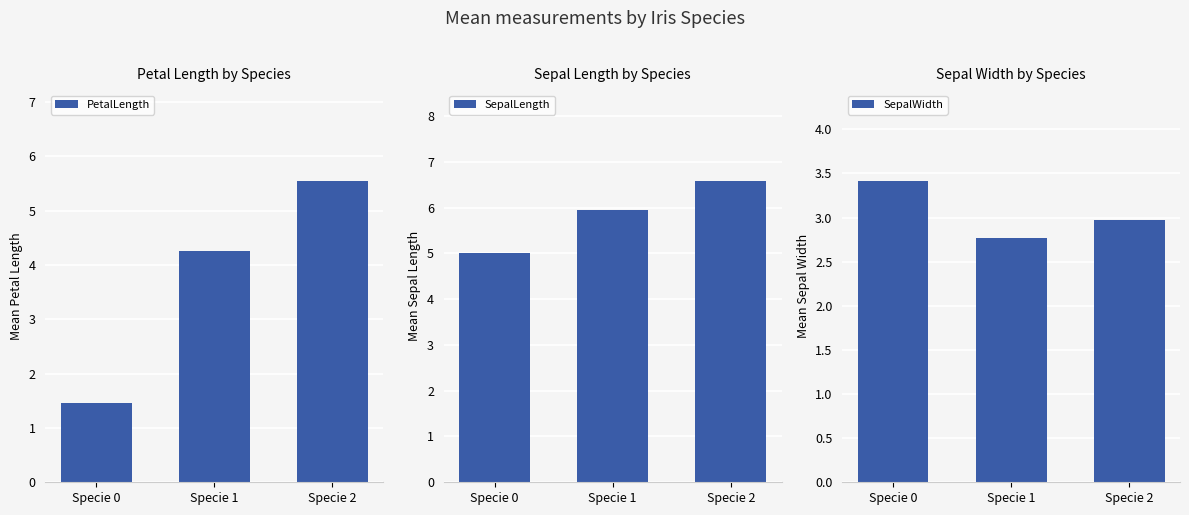

What value does the SepalLength series have at Specie 1?

5.9